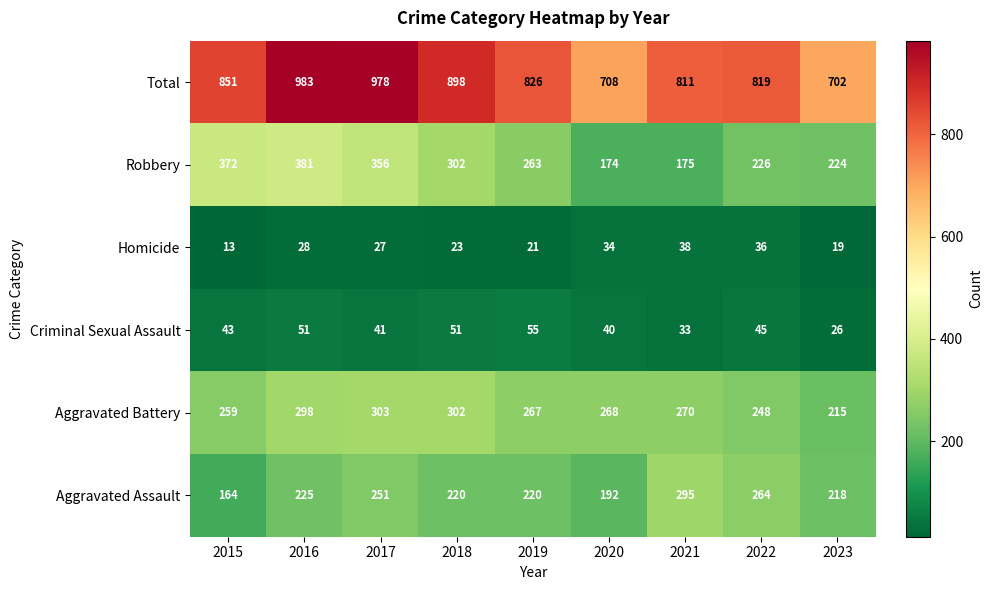

Is it true that Aggravated Assault equals 359 at 2016?

False